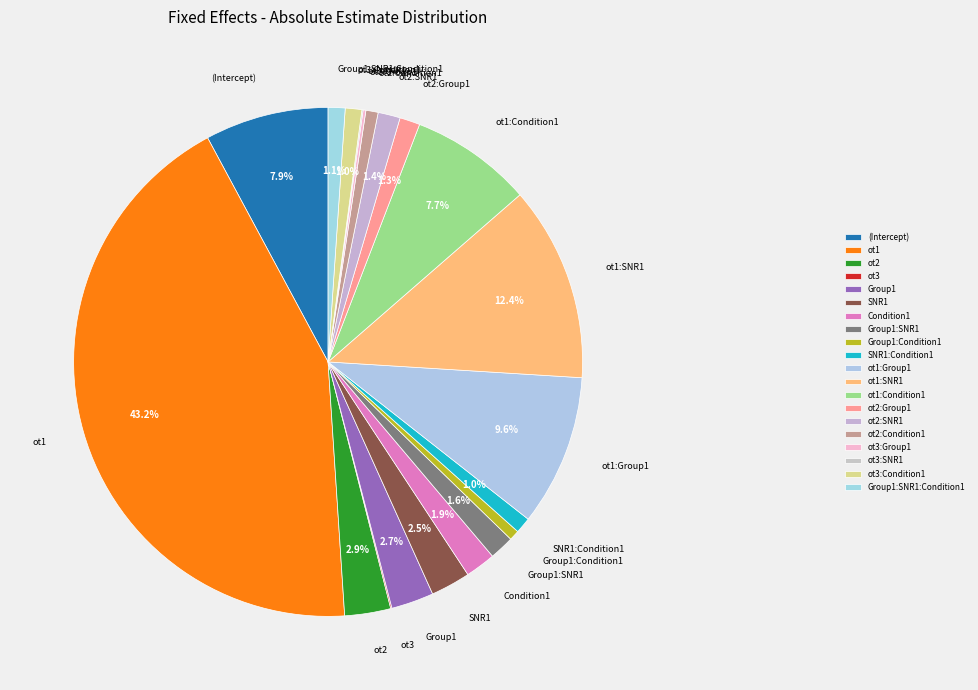

What is the total percentage of ot1:Condition1 and SNR1?

10.3%